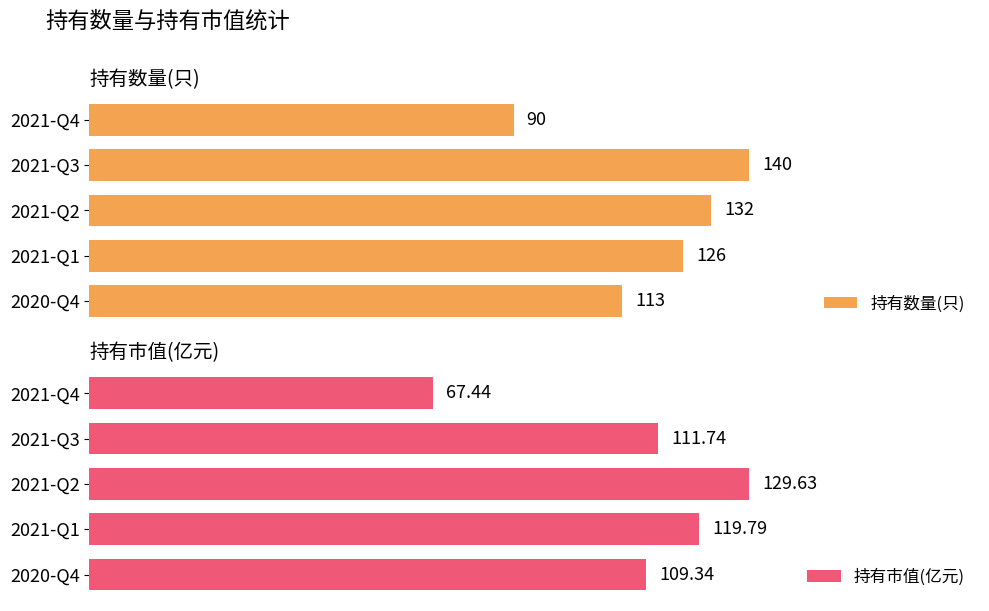

How many categories are shown in the chart?

5